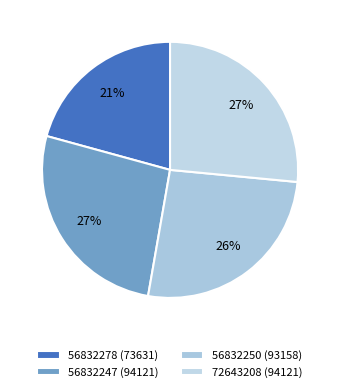

Does 56832278 represent more than half of the total?

No